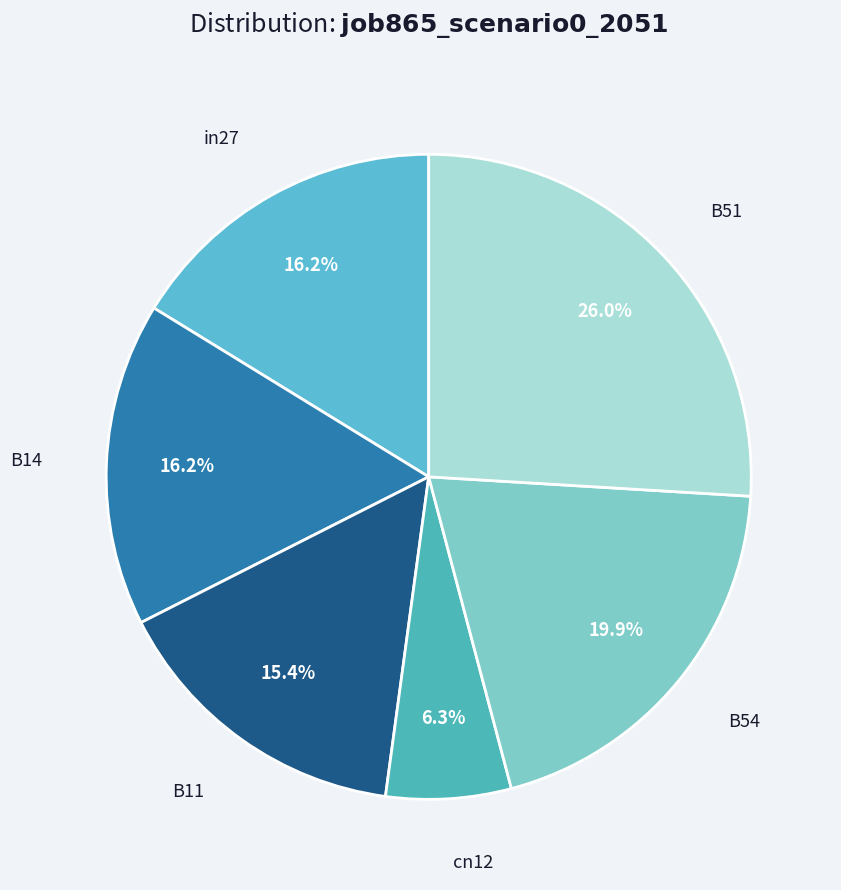

How many slices are in this pie chart?

6